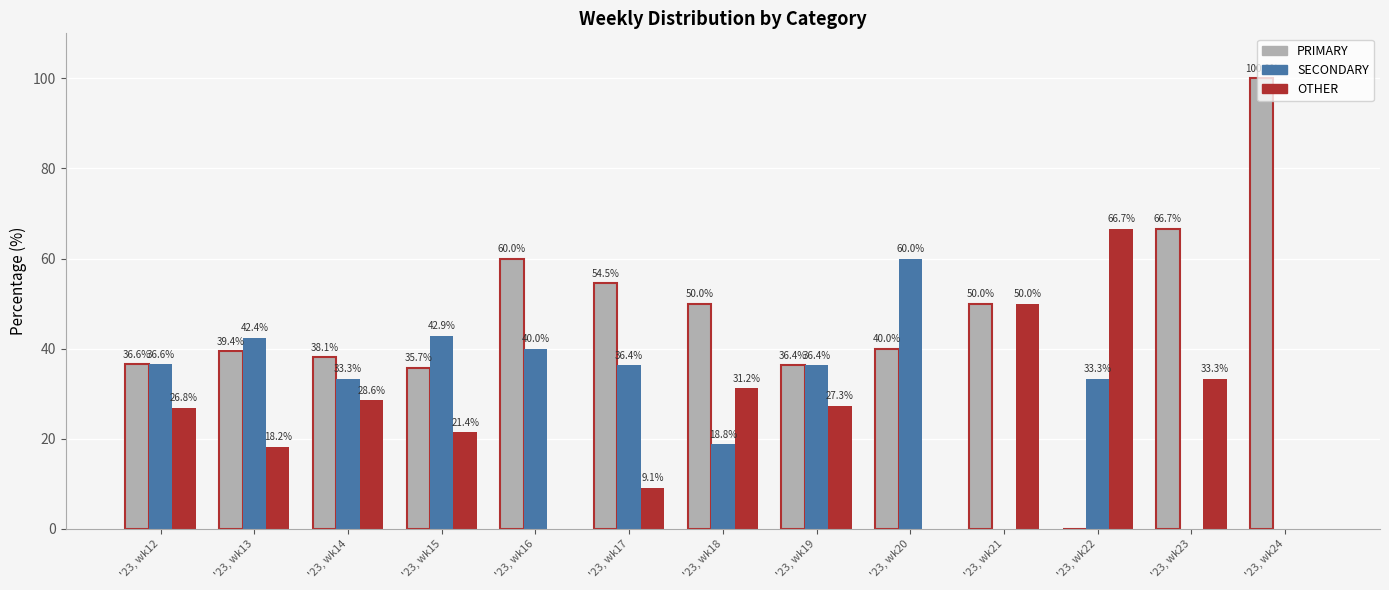

What is the total value across all series at '23, wk13?

100.0